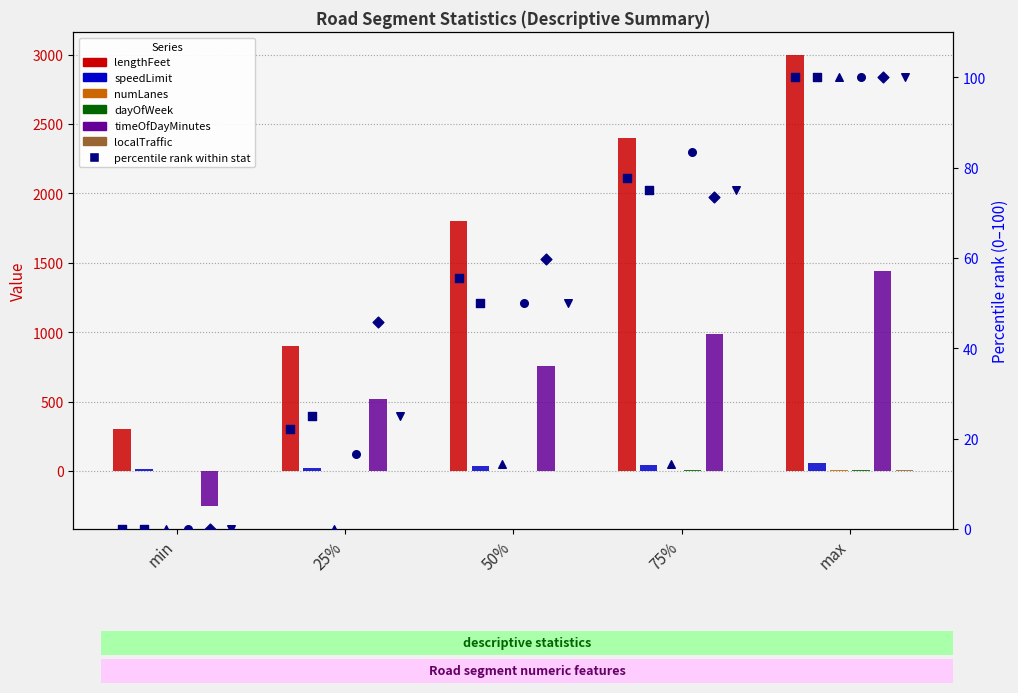

Which series contains the lowest Y value?

timeOfDayMinutes